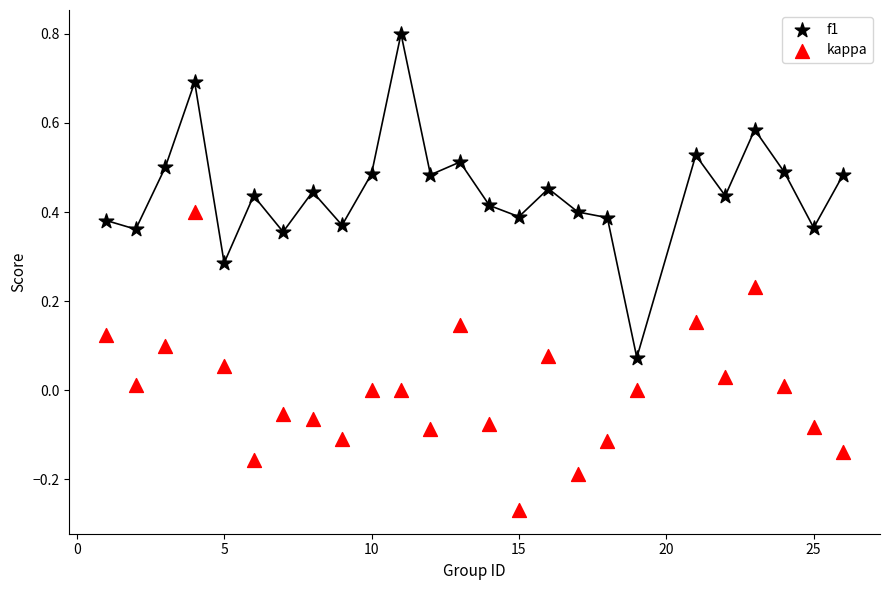

Which series has the widest spread of Y values?

f1